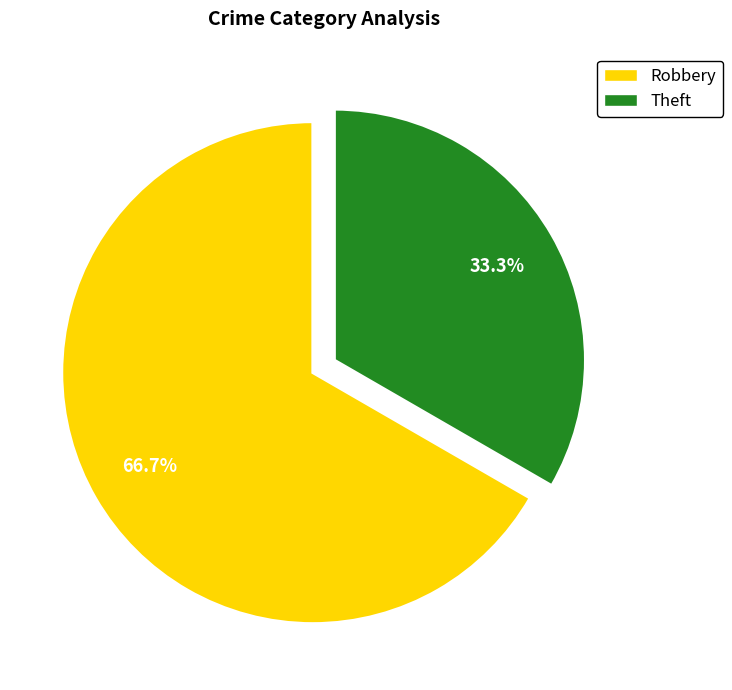

True or false: Theft accounts for 33% of the total.

True